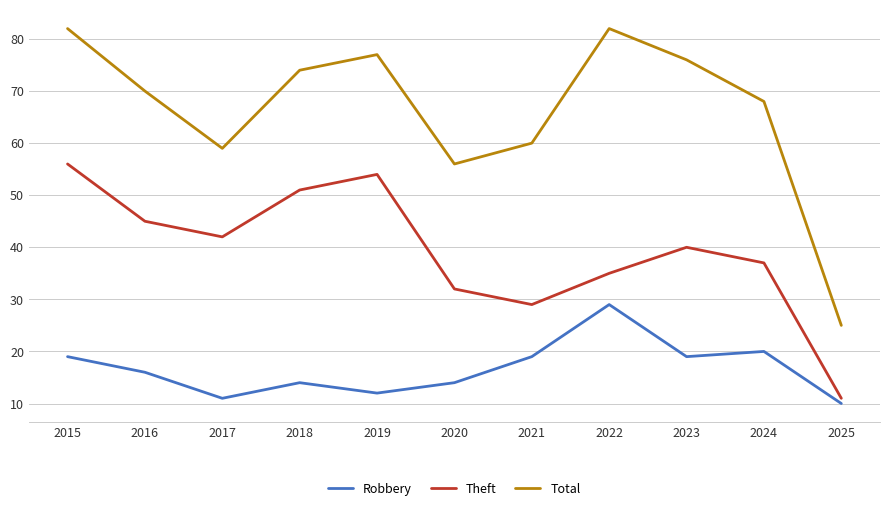

True or false: Robbery and Total cross at least once.

False